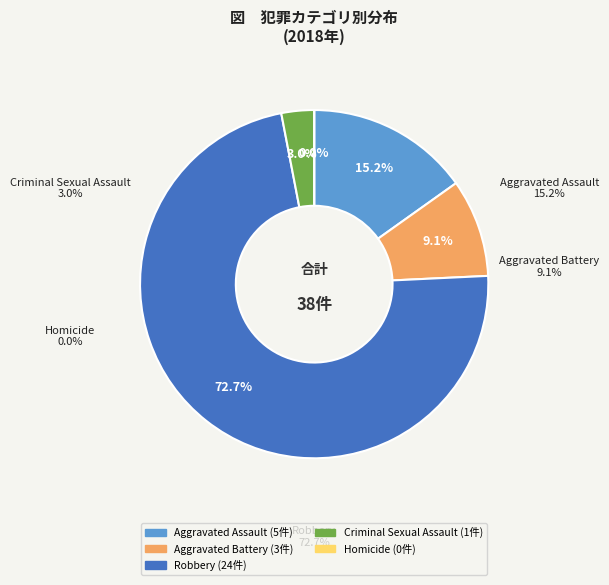

Do Aggravated Assault and Robbery together represent more than half of the pie?

Yes